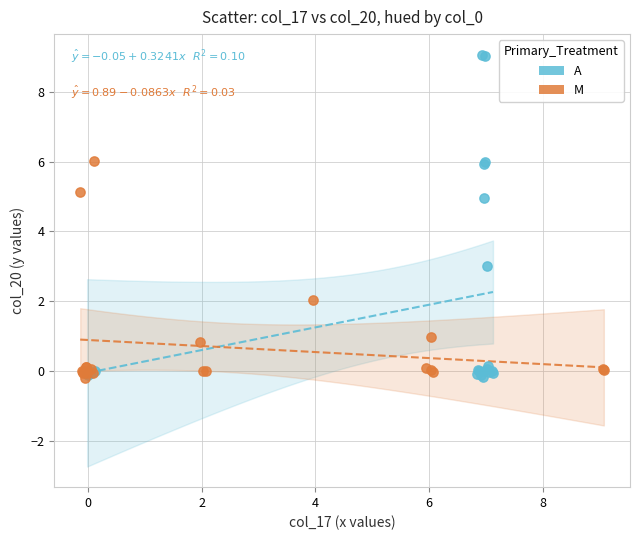

Which series has the largest Y range (max minus min)?

A